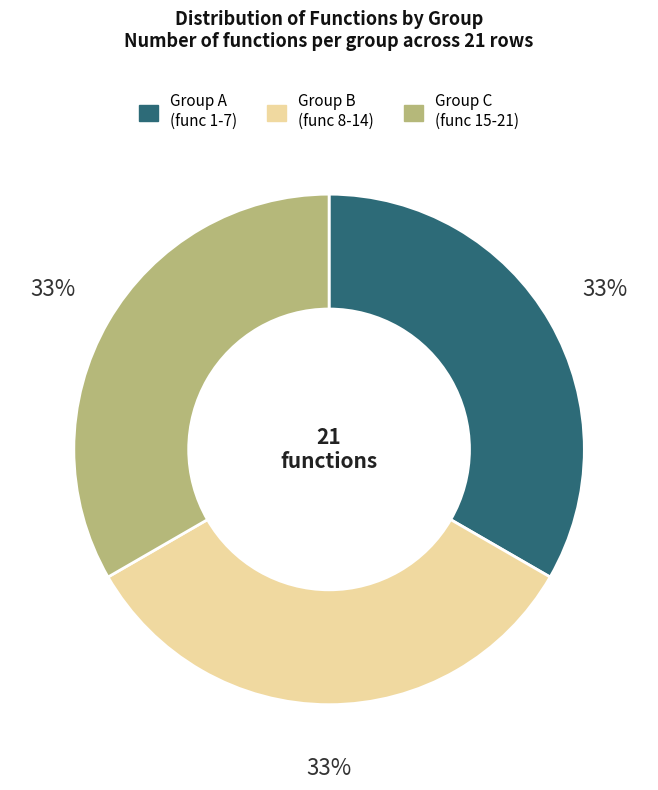

To the nearest percent, what is the average slice percentage?

33%